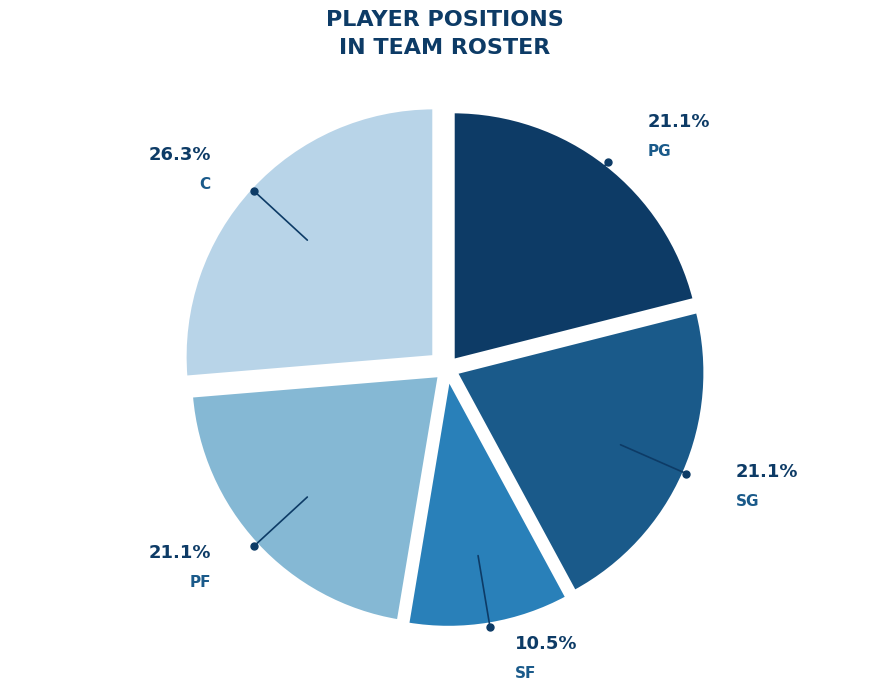

Does any single category account for the majority?

No